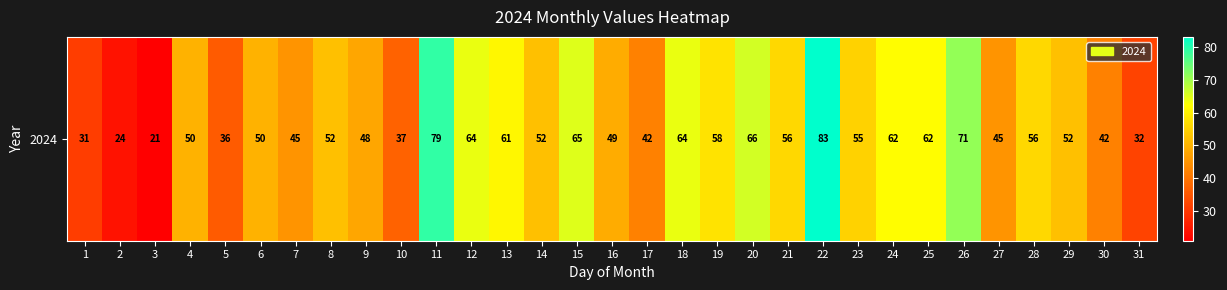

What is the smallest value displayed?

21